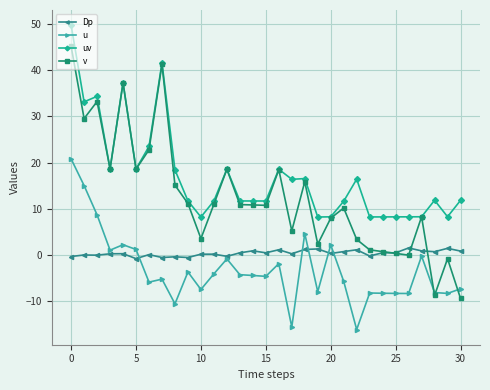

Which series has the widest spread of values?

v